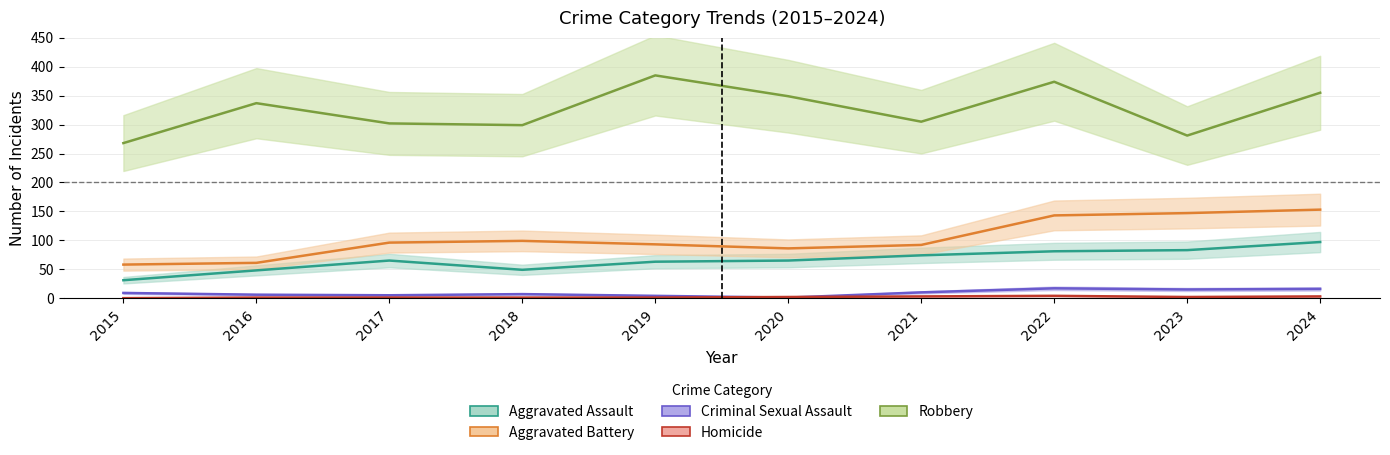

True or false: Aggravated Assault and Robbery cross at least once.

False